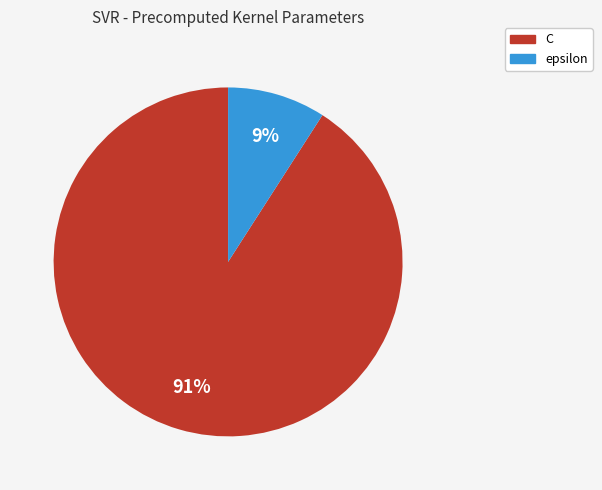

What is the largest slice in the pie chart?

C